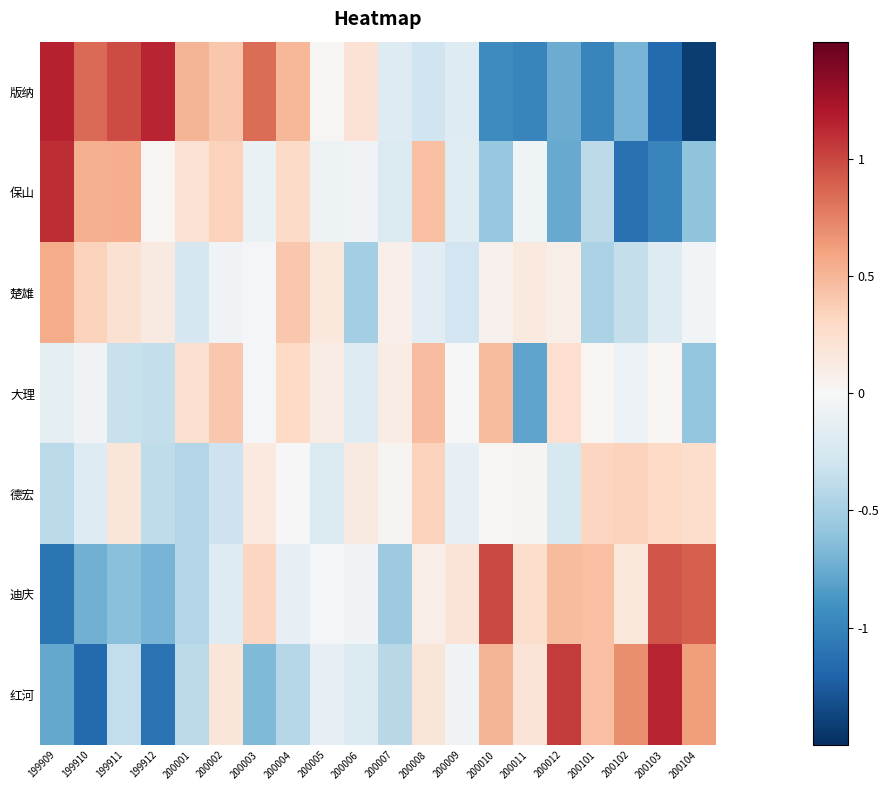

Reading left to right, what are all the values shown in this chart?

版纳: 199909=1.1	199910=0.9	199911=1.0	199912=1.1	200001=0.5	200002=0.4	200003=0.8	200004=0.5	200005=0.0	200006=0.2	200007=-0.2	200008=-0.3	200009=-0.2	200010=-0.9	200011=-1.0	200012=-0.7	200101=-1.0	200102=-0.7	200103=-1.2	200104=-1.4
保山: 199909=1.1	199910=0.5	199911=0.5	199912=0.0	200001=0.2	200002=0.3	200003=-0.1	200004=0.3	200005=-0.1	200006=-0.1	200007=-0.2	200008=0.5	200009=-0.2	200010=-0.6	200011=-0.1	200012=-0.8	200101=-0.4	200102=-1.1	200103=-1.0	200104=-0.6
楚雄: 199909=0.6	199910=0.3	199911=0.2	199912=0.1	200001=-0.3	200002=-0.1	200003=-0.0	200004=0.4	200005=0.2	200006=-0.5	200007=0.1	200008=-0.2	200009=-0.3	200010=0.1	200011=0.2	200012=0.1	200101=-0.5	200102=-0.4	200103=-0.2	200104=-0.0
大理: 199909=-0.1	199910=-0.1	199911=-0.3	199912=-0.4	200001=0.2	200002=0.4	200003=-0.0	200004=0.3	200005=0.1	200006=-0.2	200007=0.1	200008=0.5	200009=-0.0	200010=0.5	200011=-0.8	200012=0.2	200101=0.0	200102=-0.1	200103=0.0	200104=-0.6
德宏: 199909=-0.4	199910=-0.2	199911=0.2	199912=-0.4	200001=-0.4	200002=-0.3	200003=0.2	200004=0.0	200005=-0.2	200006=0.1	200007=0.0	200008=0.3	200009=-0.1	200010=0.0	200011=0.0	200012=-0.2	200101=0.3	200102=0.3	200103=0.3	200104=0.3
迪庆: 199909=-1.1	199910=-0.7	199911=-0.6	199912=-0.7	200001=-0.4	200002=-0.2	200003=0.3	200004=-0.1	200005=-0.0	200006=-0.1	200007=-0.5	200008=0.1	200009=0.2	200010=1.0	200011=0.3	200012=0.5	200101=0.4	200102=0.2	200103=0.9	200104=0.9
红河: 199909=-0.8	199910=-1.2	199911=-0.4	199912=-1.1	200001=-0.4	200002=0.2	200003=-0.7	200004=-0.4	200005=-0.1	200006=-0.2	200007=-0.4	200008=0.2	200009=-0.1	200010=0.5	200011=0.2	200012=1.0	200101=0.4	200102=0.7	200103=1.1	200104=0.6